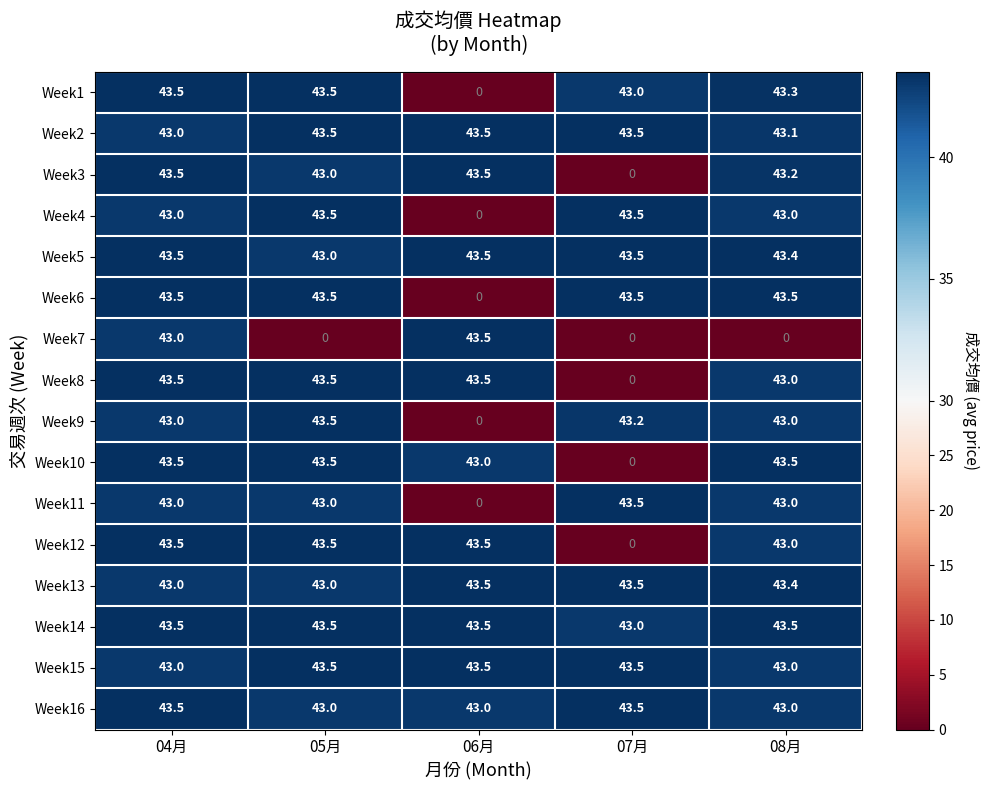

At how many categories does at least one series exceed 22?

5